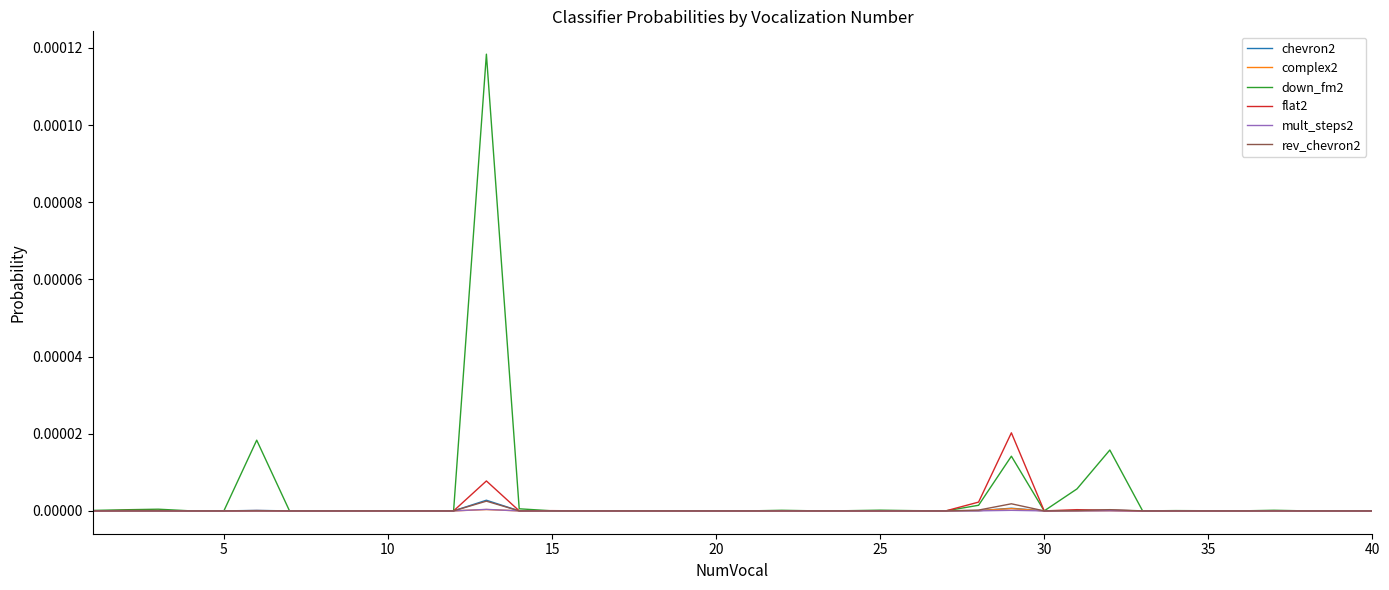

Which series has the largest range (max minus min)?

down_fm2